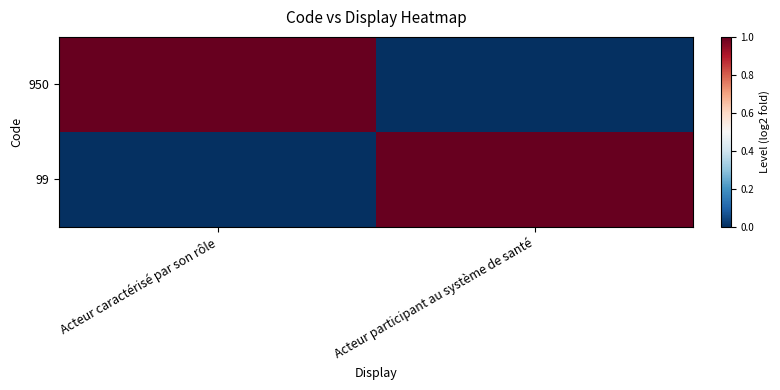

At how many categories does at least one series exceed 0?

2